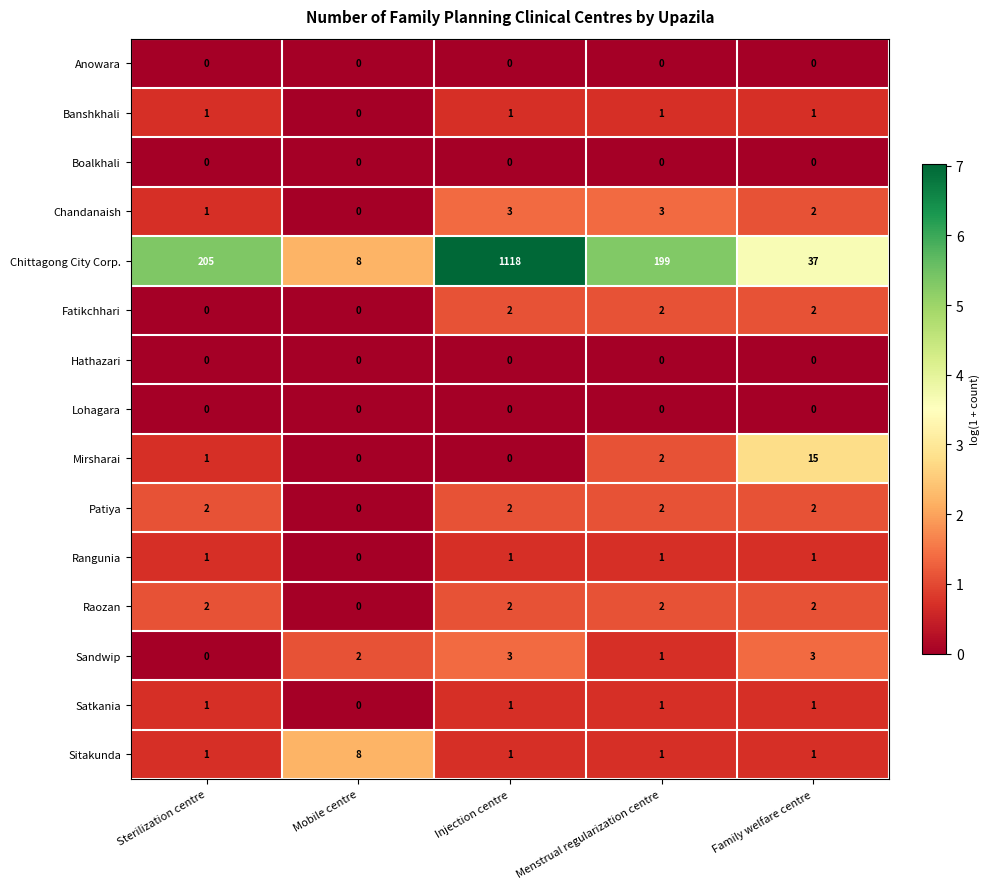

List the labels in order of Chittagong City Corp. value, smallest first.

Mobile centre, Family welfare centre, Menstrual regularization centre, Sterilization centre, Injection centre